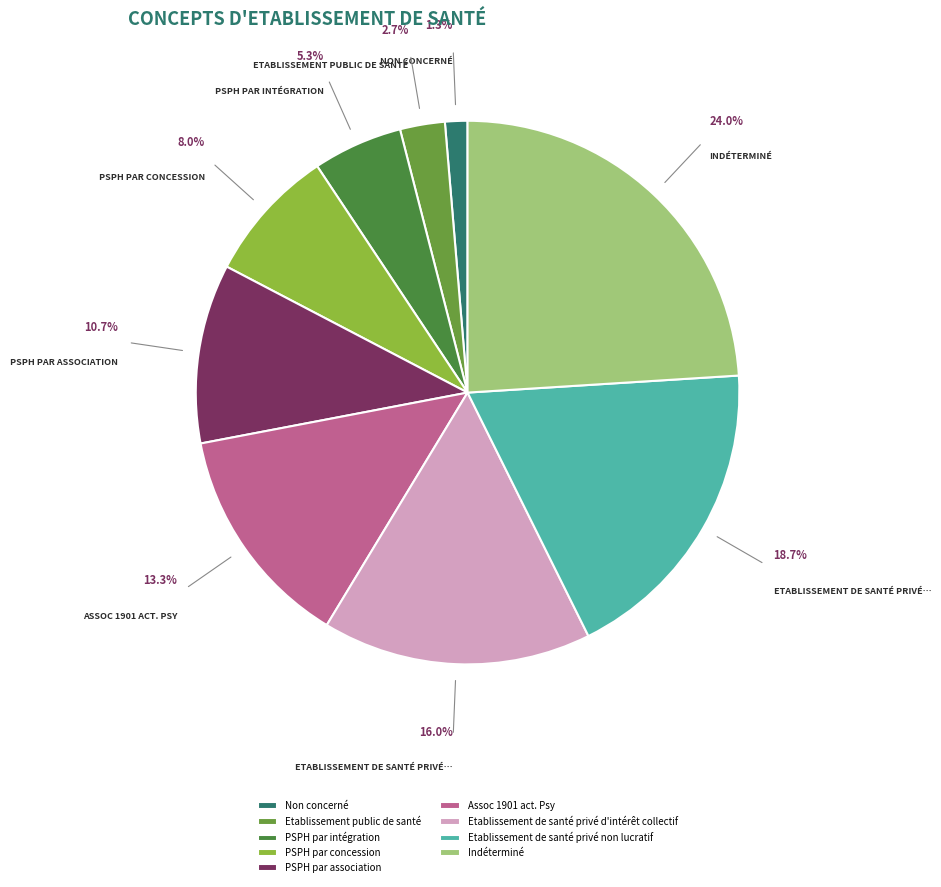

Rank the categories by value from highest to lowest.

Indéterminé, Etablissement de santé privé non lucratif, Etablissement de santé privé d'intérêt collectif, Assoc 1901 act. Psy, PSPH par association, PSPH par concession, PSPH par intégration, Etablissement public de santé, Non concerné